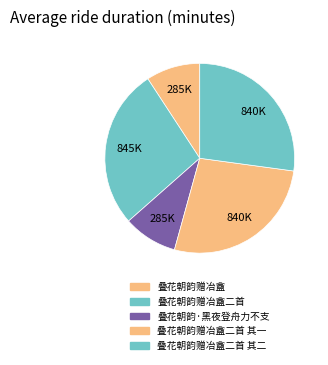

To the nearest percent, what is the difference between the 叠花朝韵赠冶盦二首 其二 and 叠花朝韵·黑夜登舟力不支 slice percentages?

18%